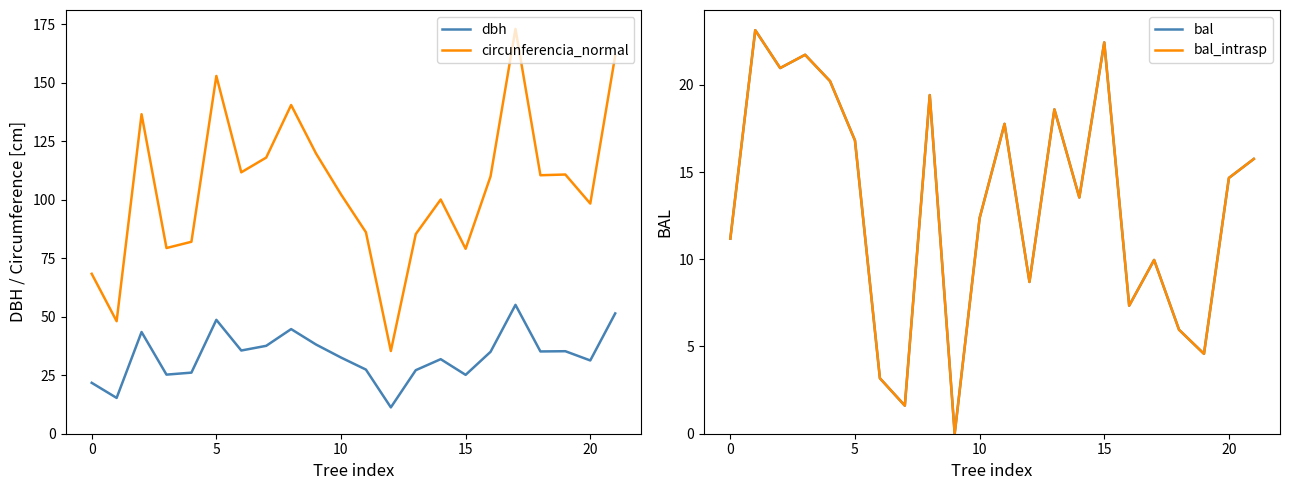

True or false: circunferencia_normal and dbh intersect in this chart.

False